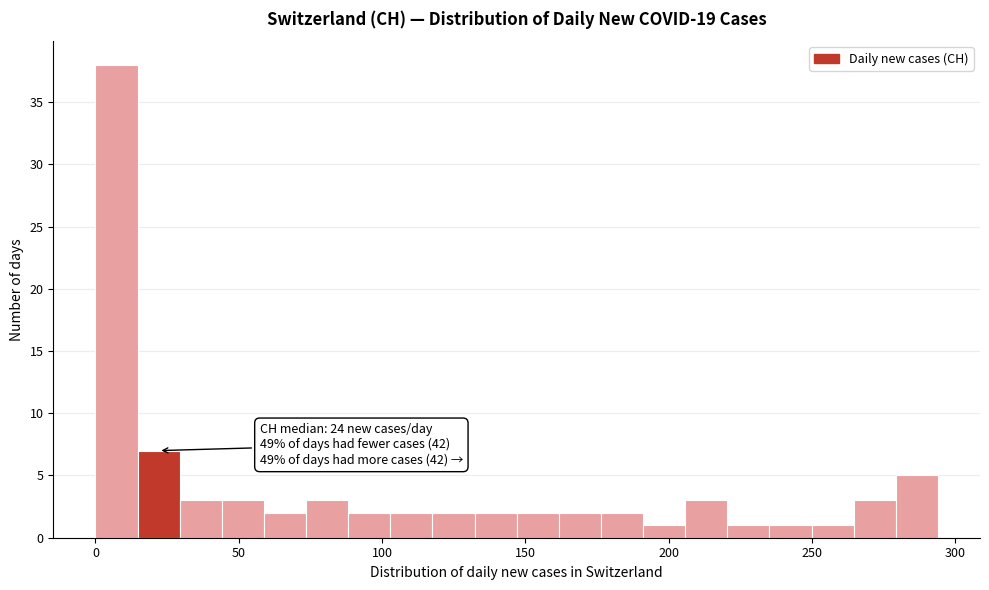

Around what value on the x-axis is the tallest bar? Give the approximate position of its centre, as read against the axis.

5